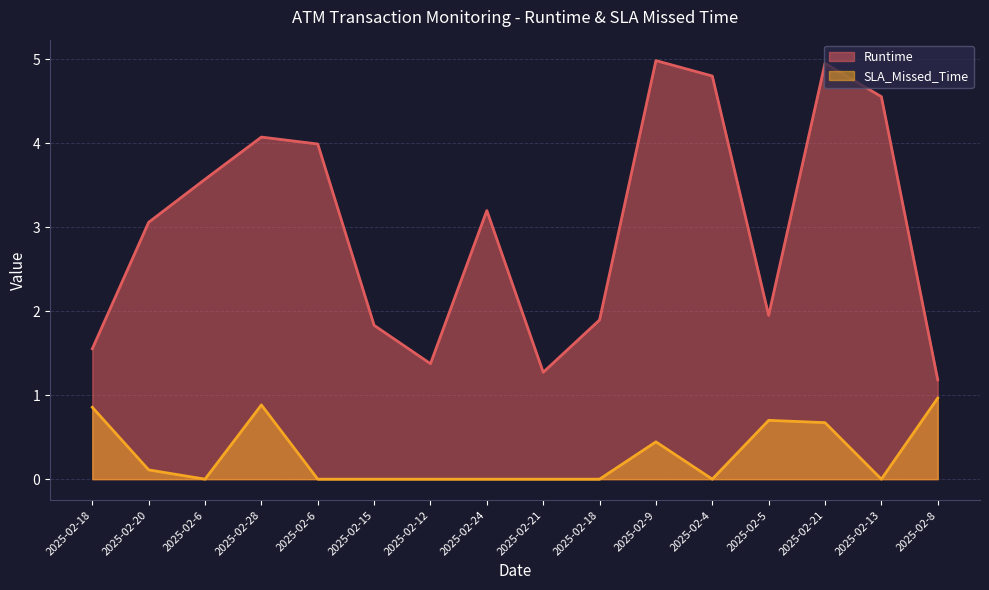

How many distinct data groups are displayed?

2